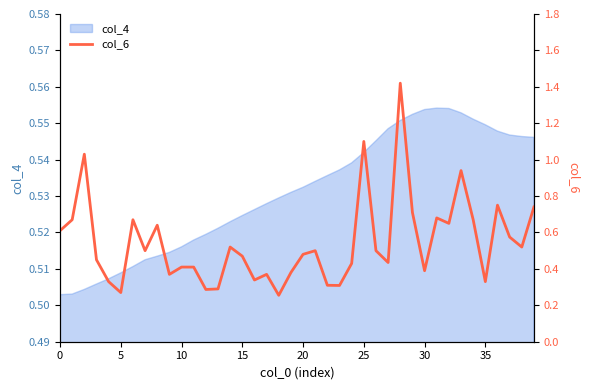

Reading left to right, what are all the values shown in this chart?

0.6	0.7	1.0	0.5	0.3	0.3	0.7	0.5	0.6	0.4	0.4	0.4	0.3	0.3	0.5	0.5	0.3	0.4	0.3	0.4	0.5	0.5	0.3	0.3	0.4	1.1	0.5	0.4	1.4	0.7	0.4	0.7	0.7	0.9	0.7	0.3	0.8	0.6	0.5	0.7